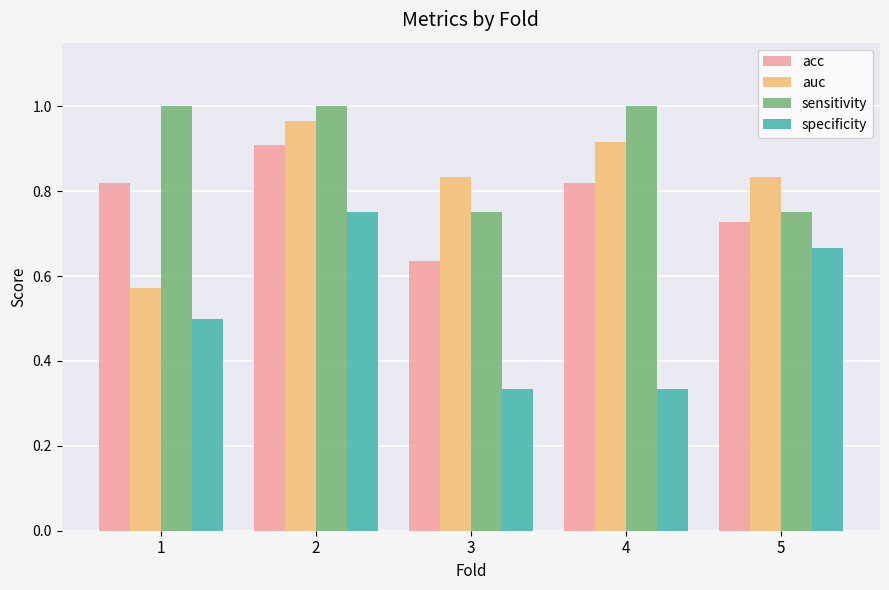

What are all the series names shown in the legend?

acc, auc, sensitivity, specificity